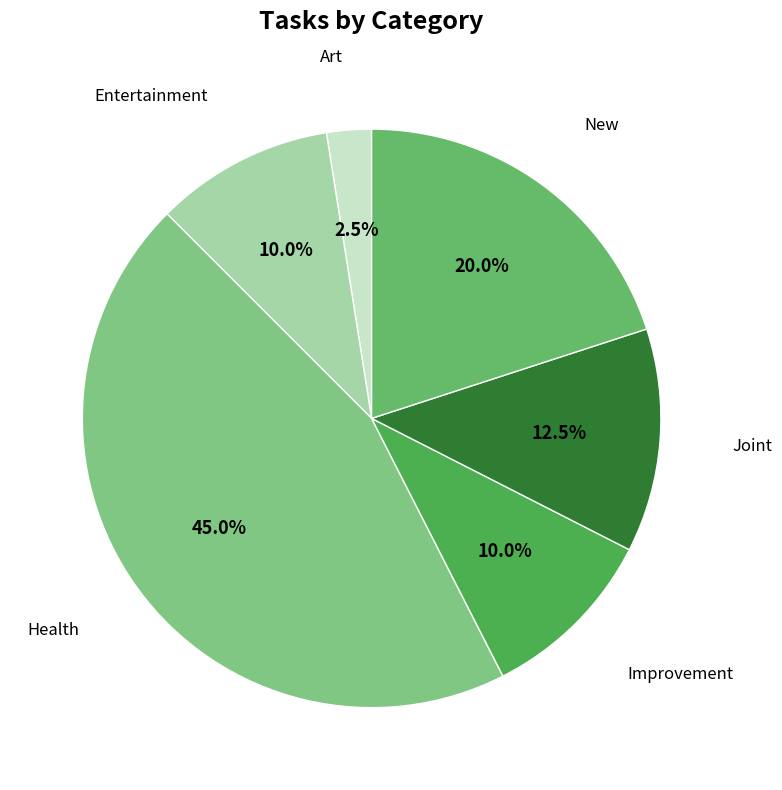

Is there a majority slice in this chart?

No